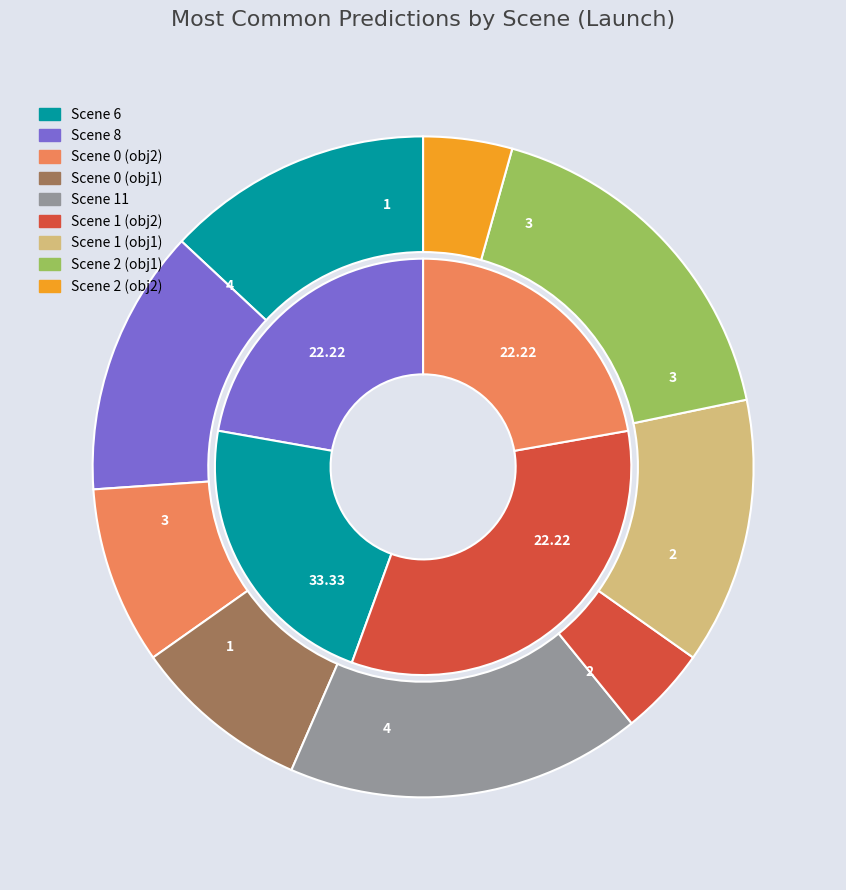

What is the ratio of the value at Scene 8 to the value at Scene 6?

1.0